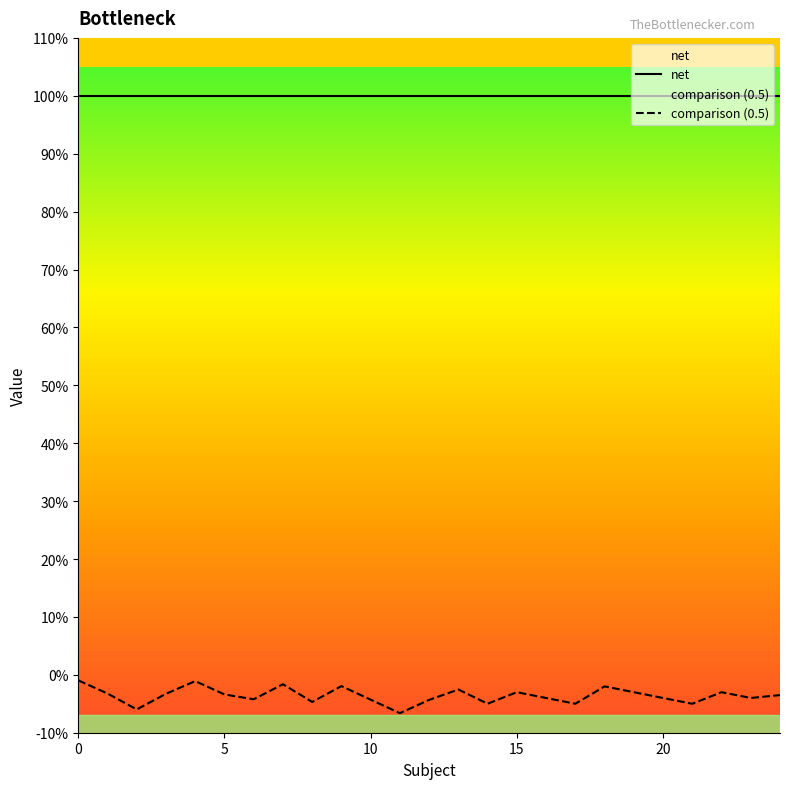

Rank the categories by value from lowest to highest.

11, 2, 17, 21, 14, 8, 12, 10, 6, 16, 20, 23, 24, 5, 3, 1, 15, 19, 22, 13, 18, 9, 7, 4, 0